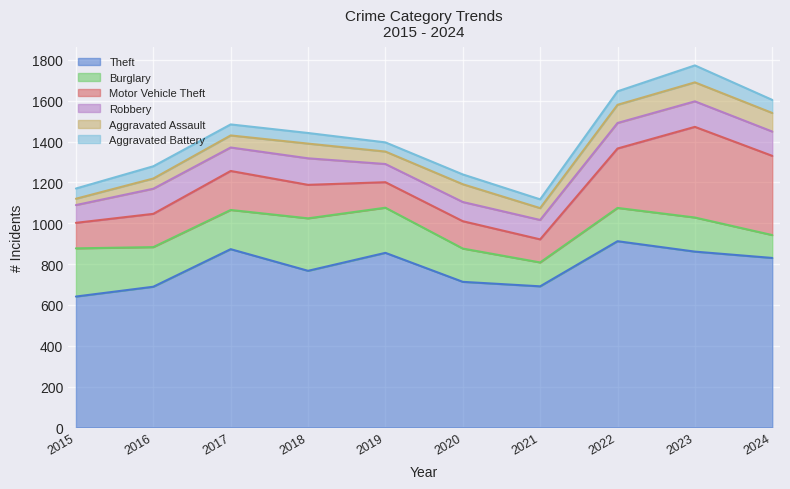

Reading right to left, transcribe all the data shown in this chart.

Theft: 830	861	912	691	713	855	767	873	689	641
Burglary: 112	167	163	117	163	221	257	192	194	236
Motor Vehicle Theft: 388	444	291	113	134	125	164	191	163	125
Robbery: 119	125	125	95	94	89	130	115	123	87
Aggravated Assault: 91	93	89	58	87	61	72	59	50	31
Aggravated Battery: 64	83	66	43	48	45	52	54	60	50